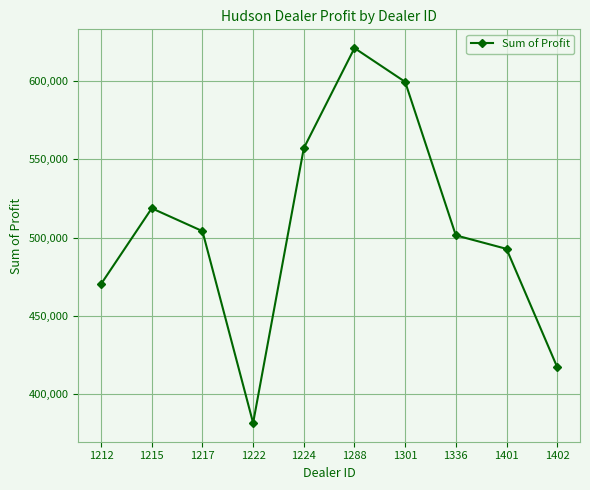

How many interior local peaks (higher than both neighbors) does the data have?

2